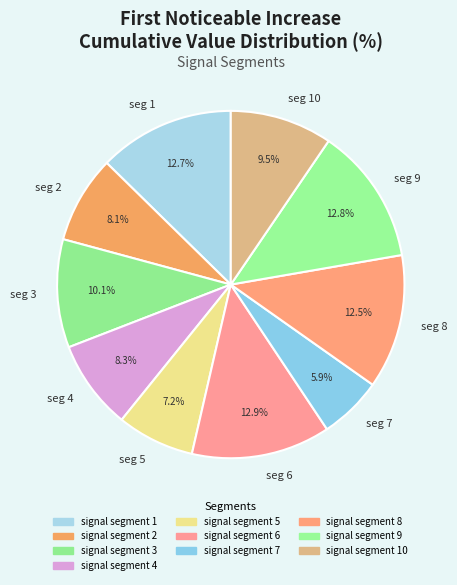

Is there a majority slice in this chart?

No